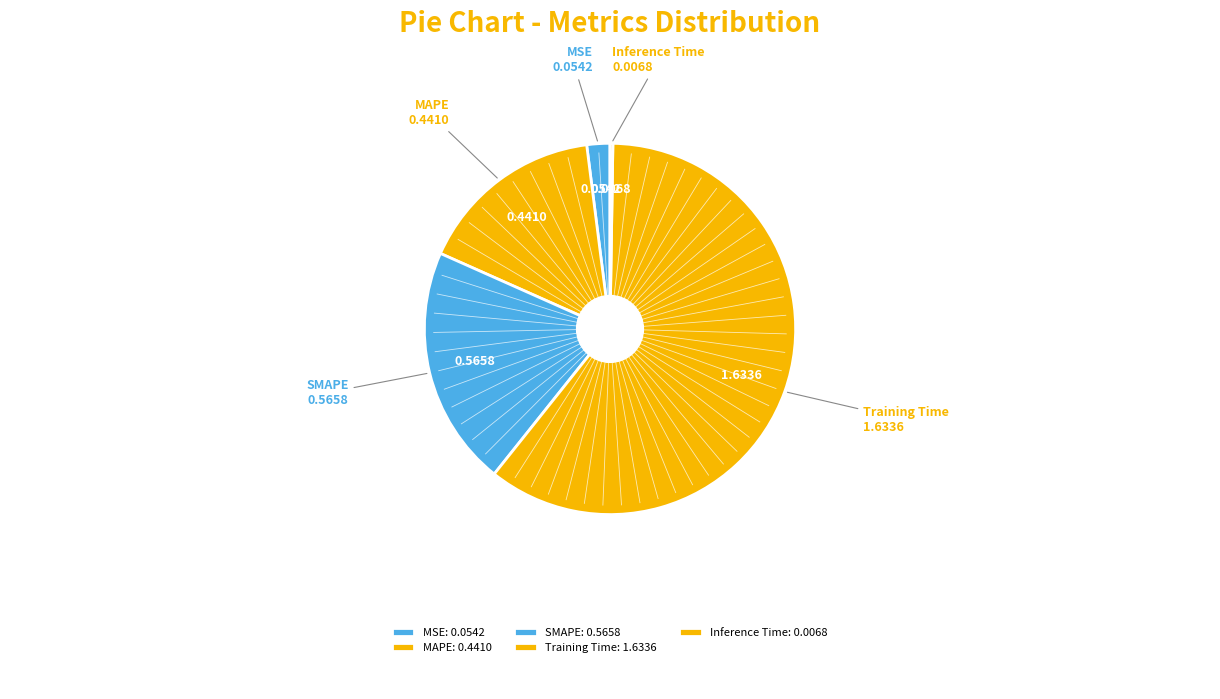

The Training Time slice represents 49% of the pie. True or false?

False